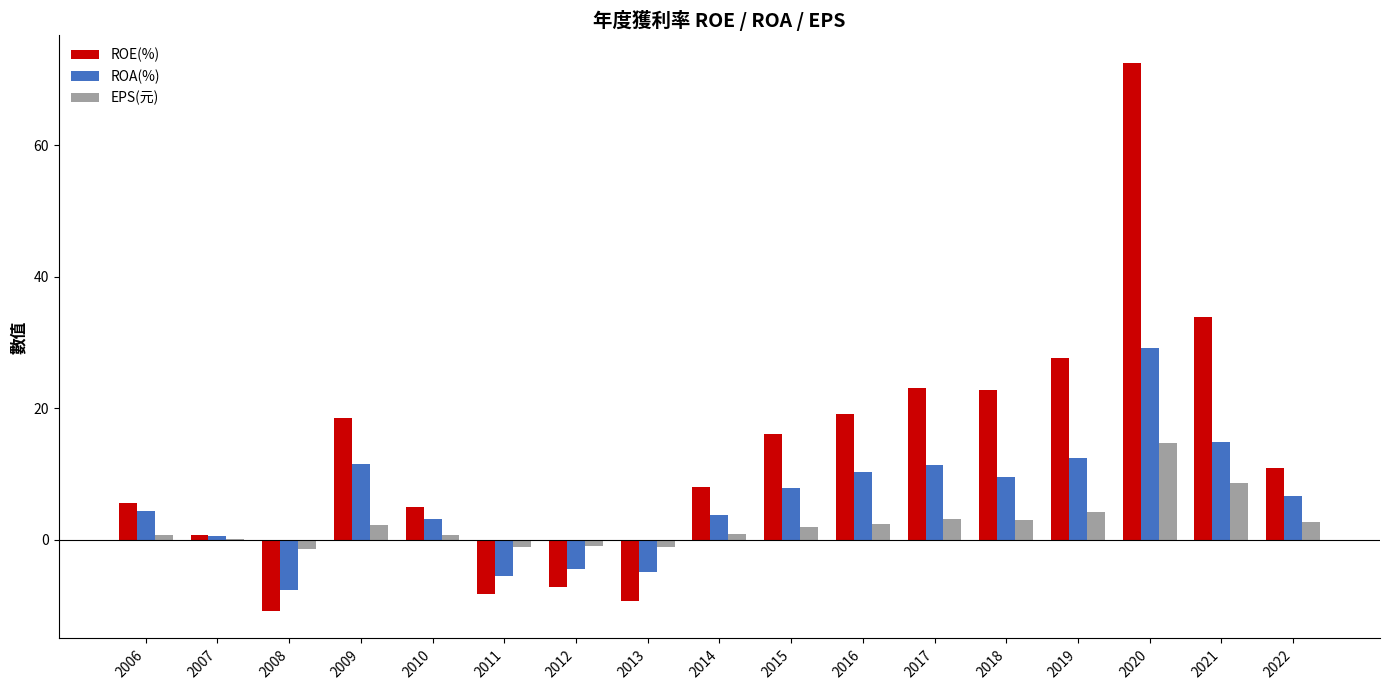

What are all the series names shown in the legend?

ROE(%), ROA(%), EPS(元)